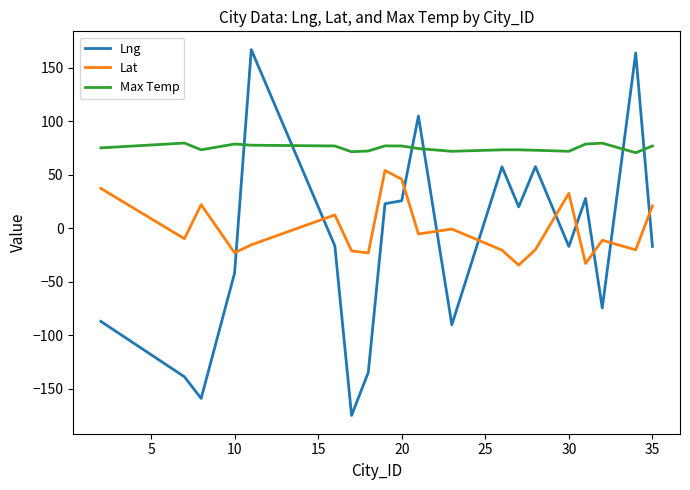

Which series has the largest range (max minus min)?

Lng